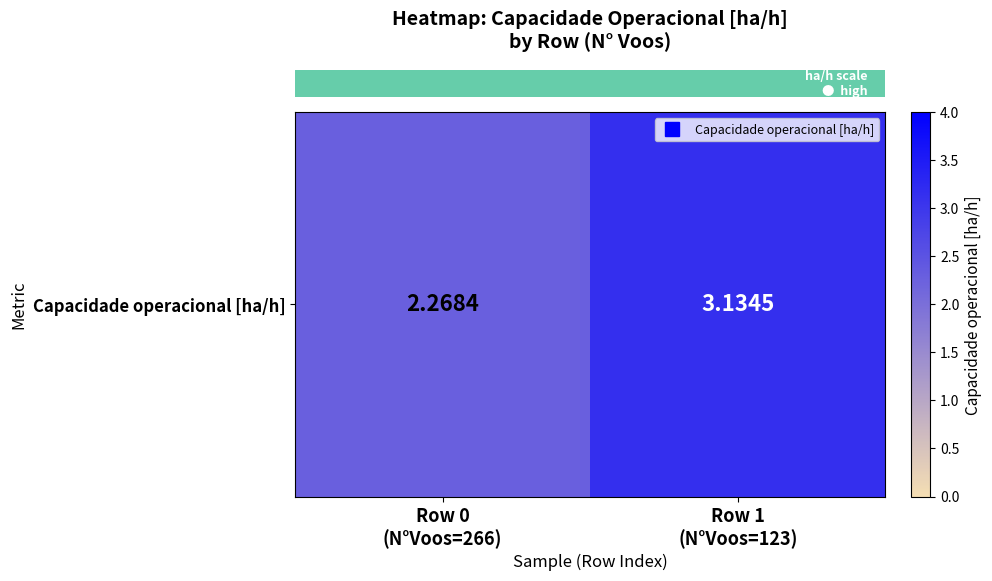

What is the difference between the values at Row 0
(N°Voos=266) and Row 1
(N°Voos=123)?

0.9